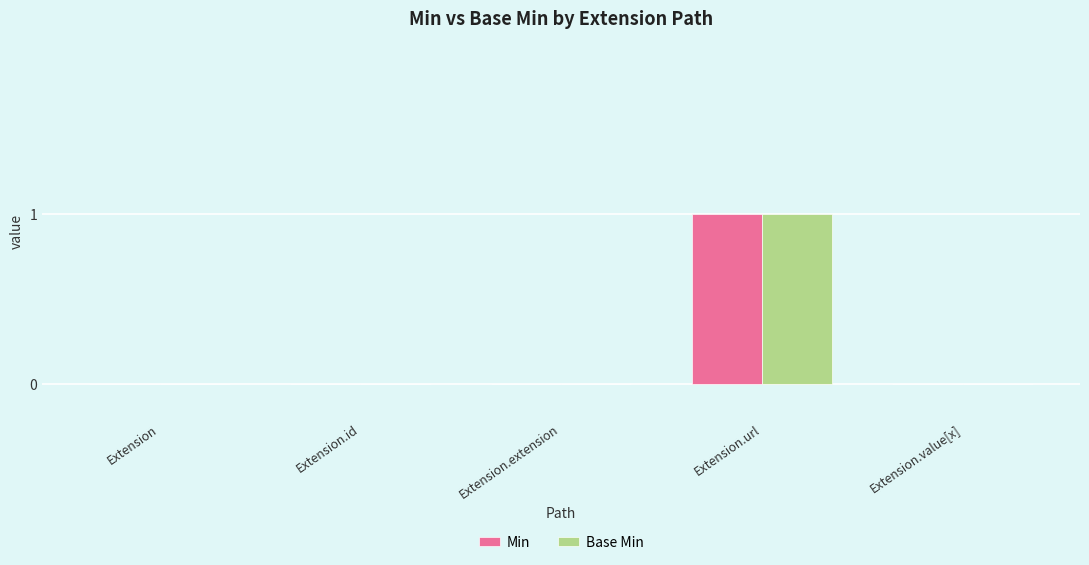

What is the highest value of the Base Min series?

1